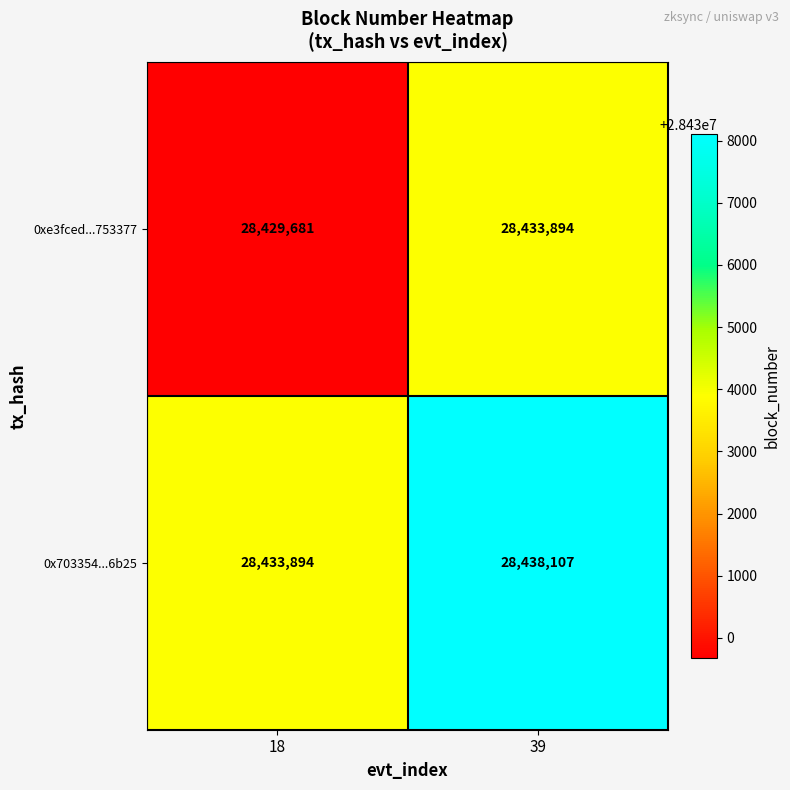

What is the difference between the 0x703354...6b25 values at 39 and 18?

4213